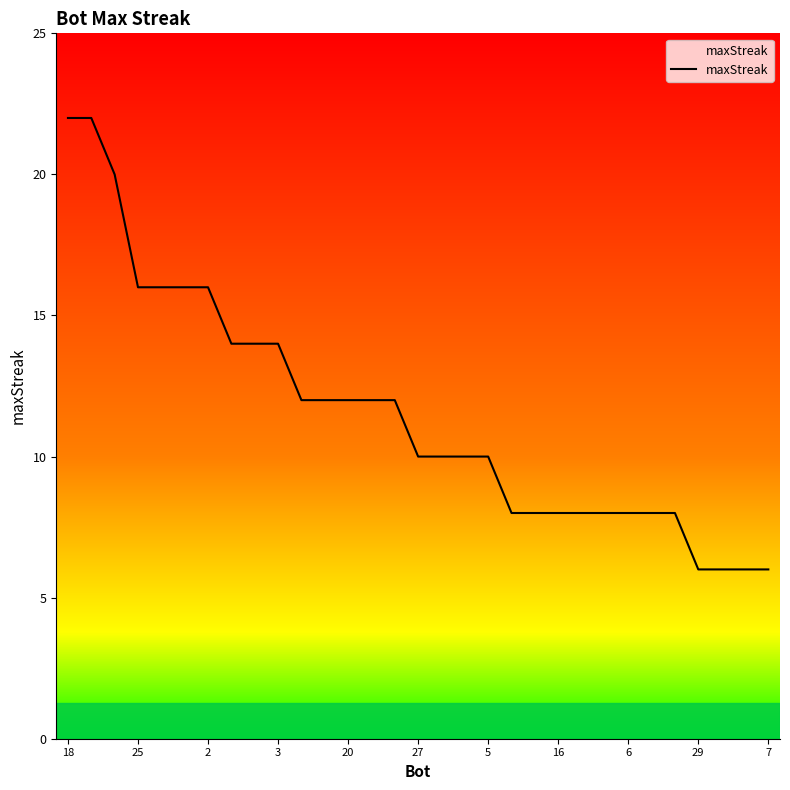

What is the greatest value displayed?

22